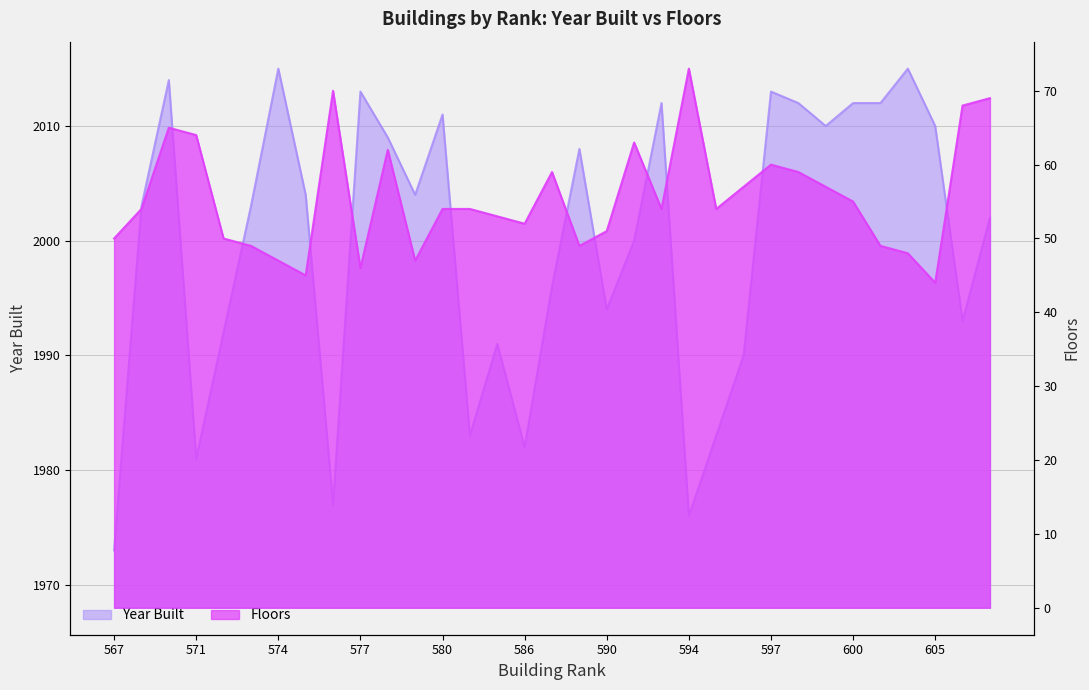

What is the difference between the Floors values at 600 and 587?

4